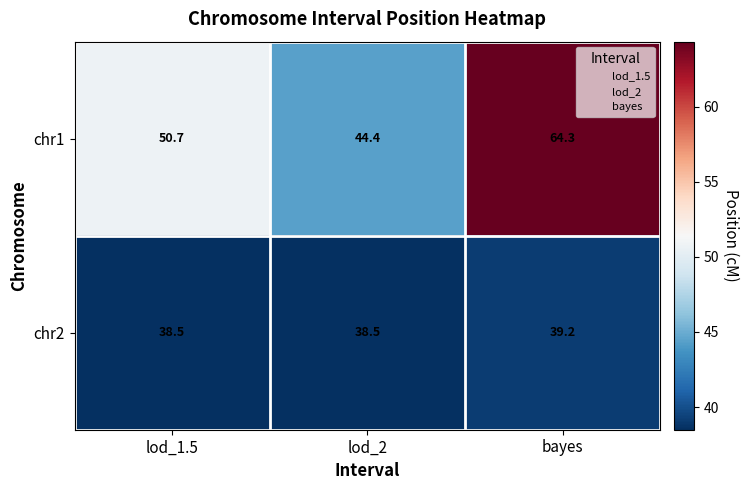

What is the highest value of the chr2 series?

39.2